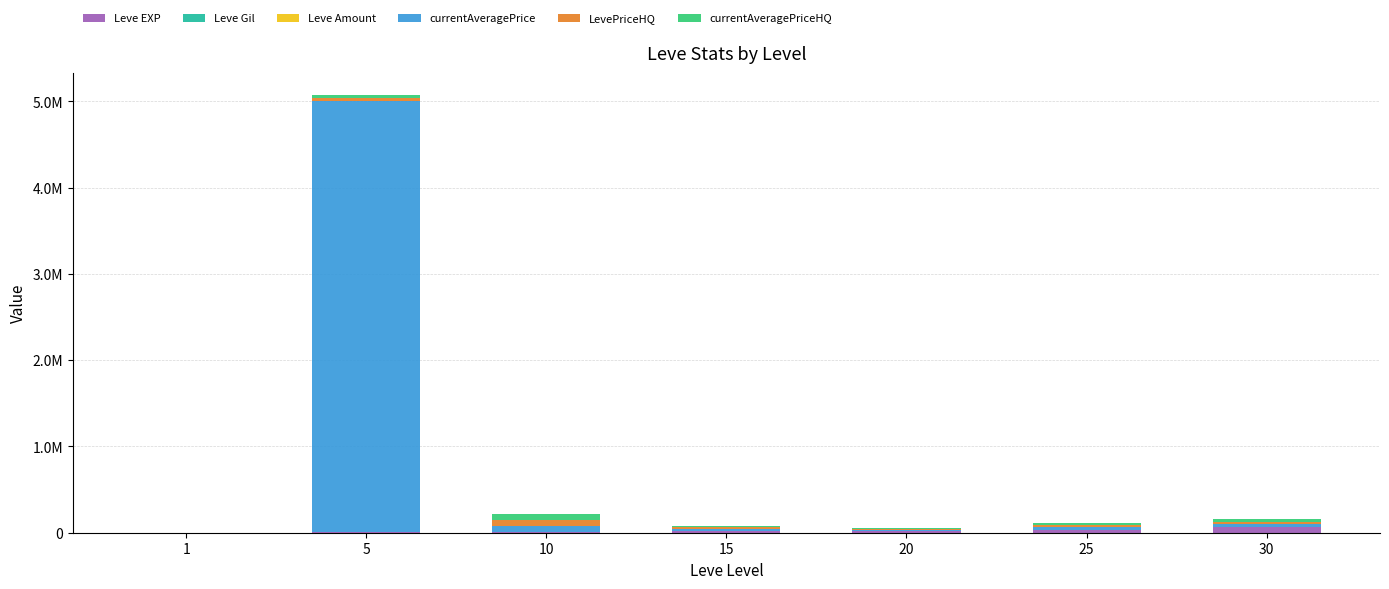

What is the sum of the Leve Amount values at 10 and 5?

2